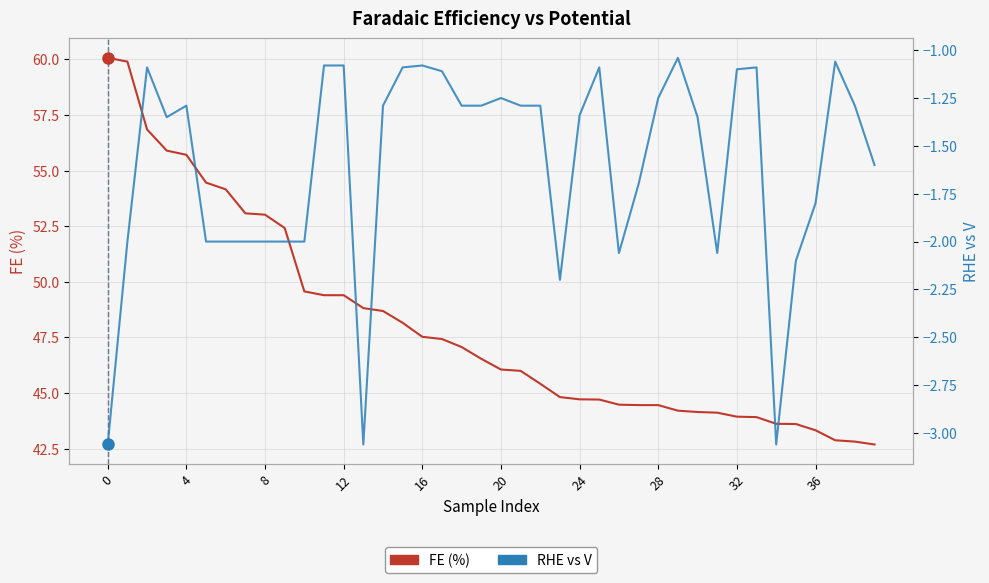

How many lines are shown in the chart?

2